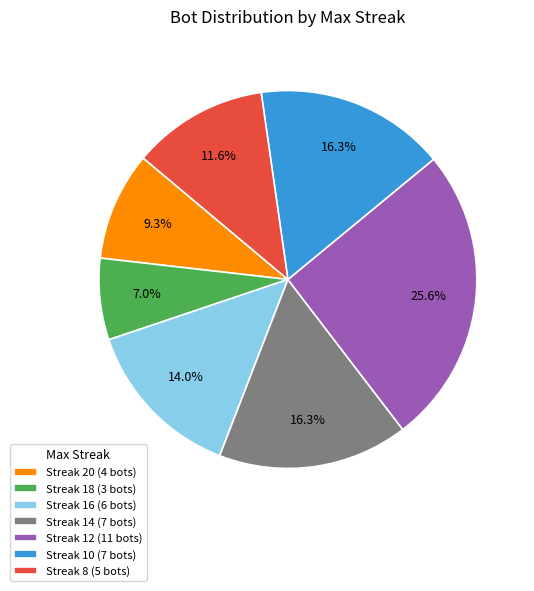

Approximately how many times larger is the value at Streak 12 (11 bots) compared to Streak 8 (5 bots)?

2.2